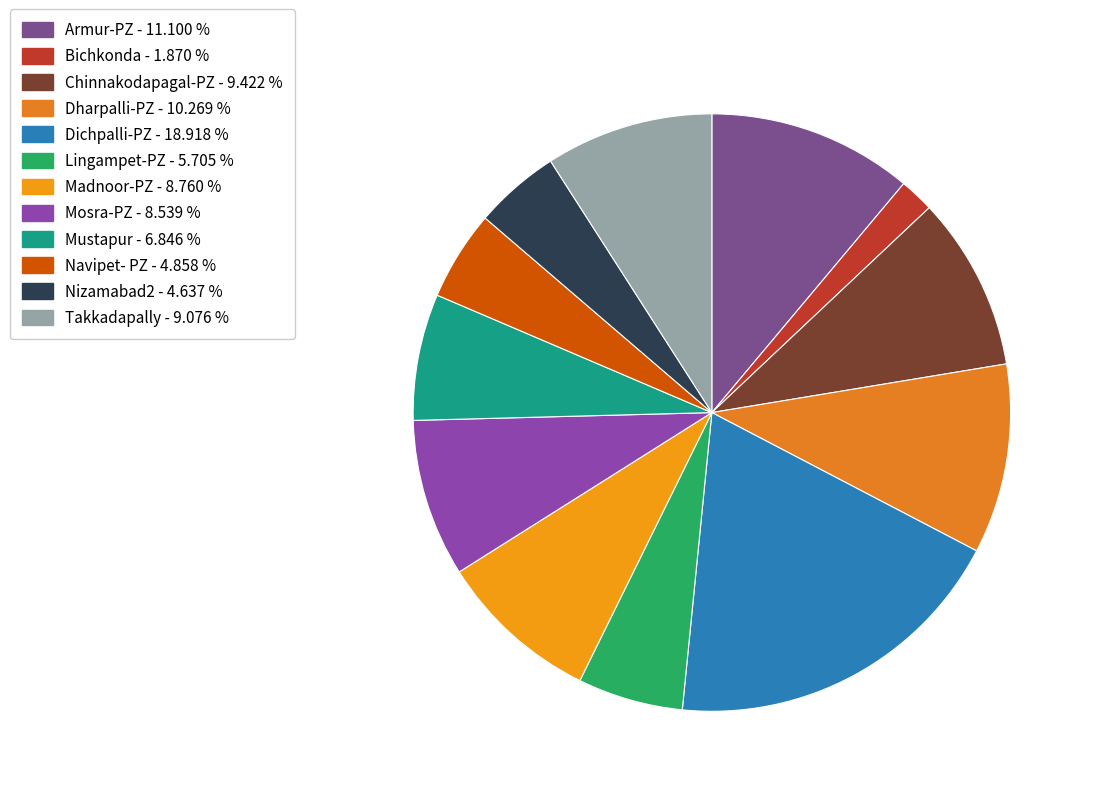

Count the number of slices in the pie.

12